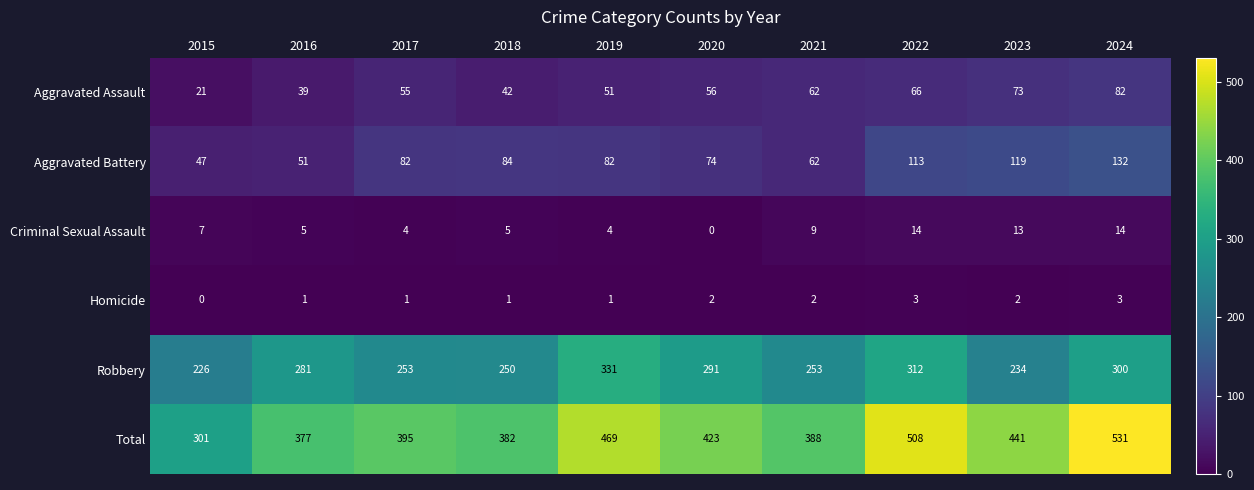

Is it true that Robbery equals 62 at 2017?

False